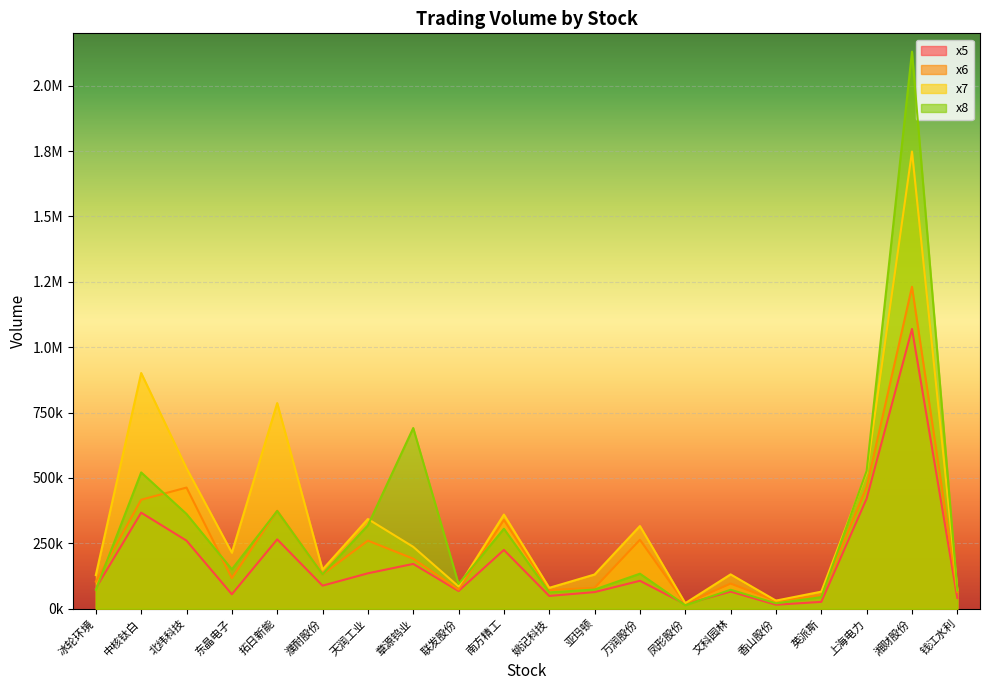

What is the difference between the x7 values at 香山股份 and 东晶电子?

183225.4